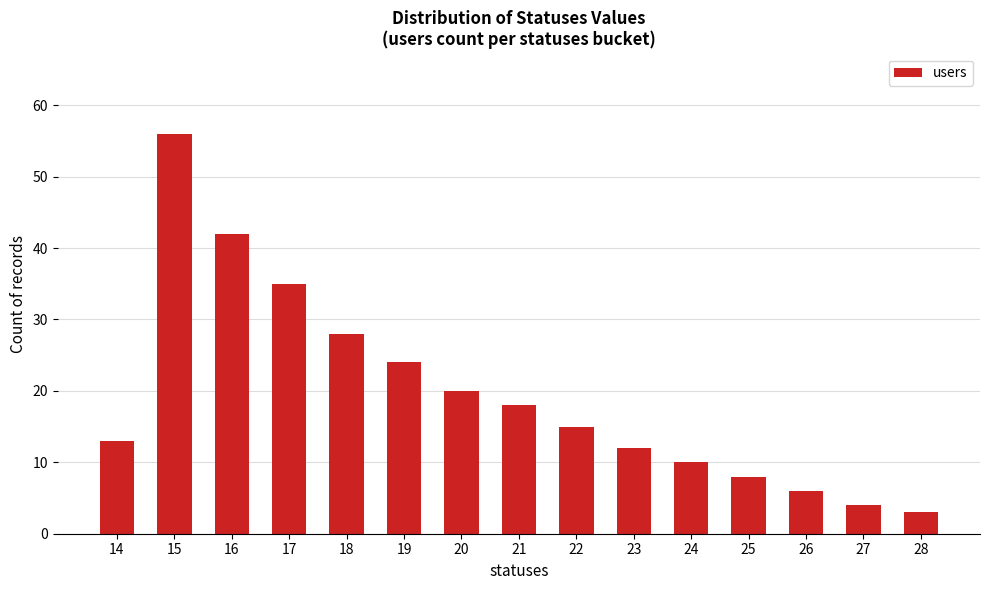

Are the bars grouped side by side (vs. stacked)?

No